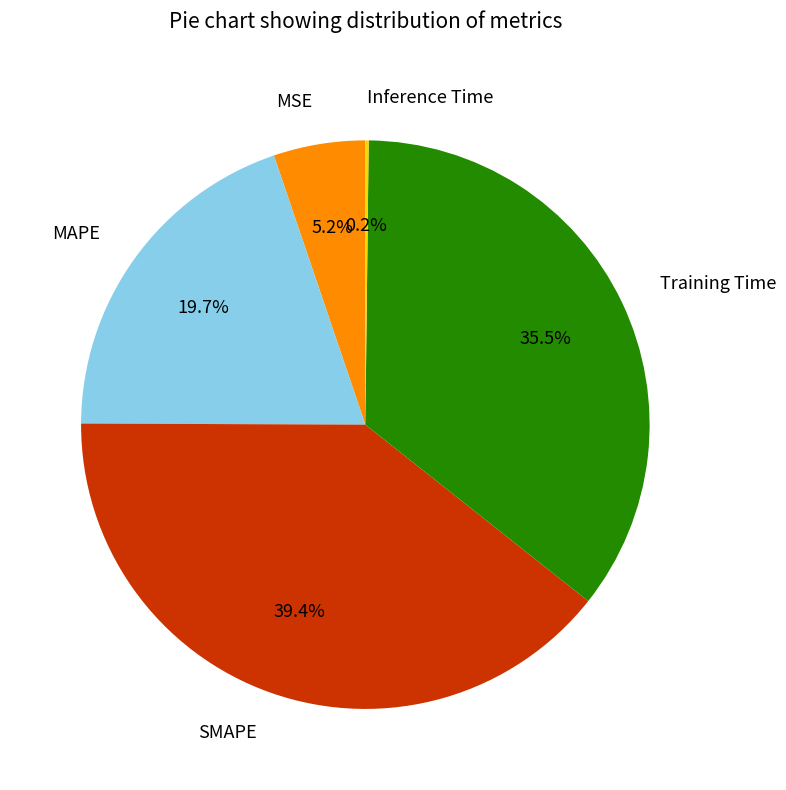

Does Training Time represent more than half of the total?

No